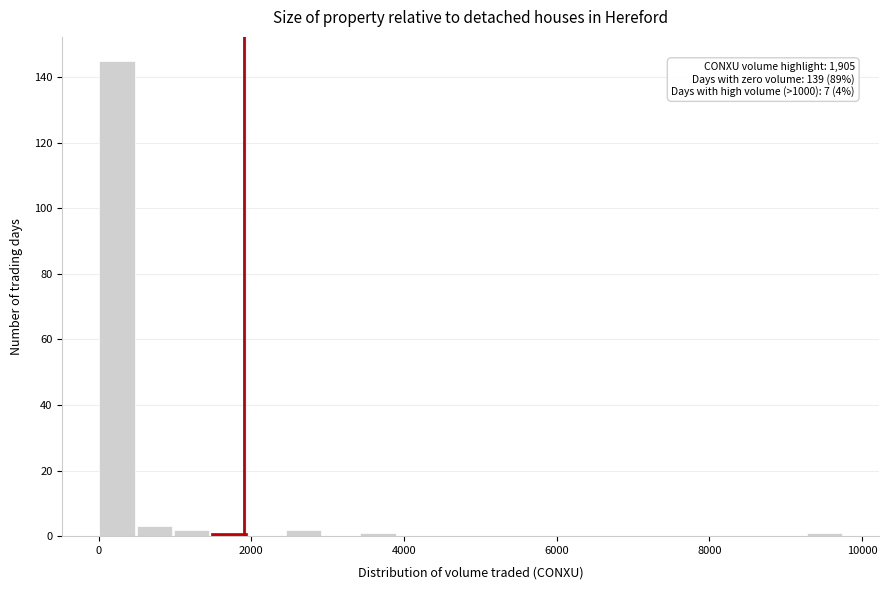

Around what value on the x-axis is the tallest bar? Give the approximate position of its centre, as read against the axis.

200